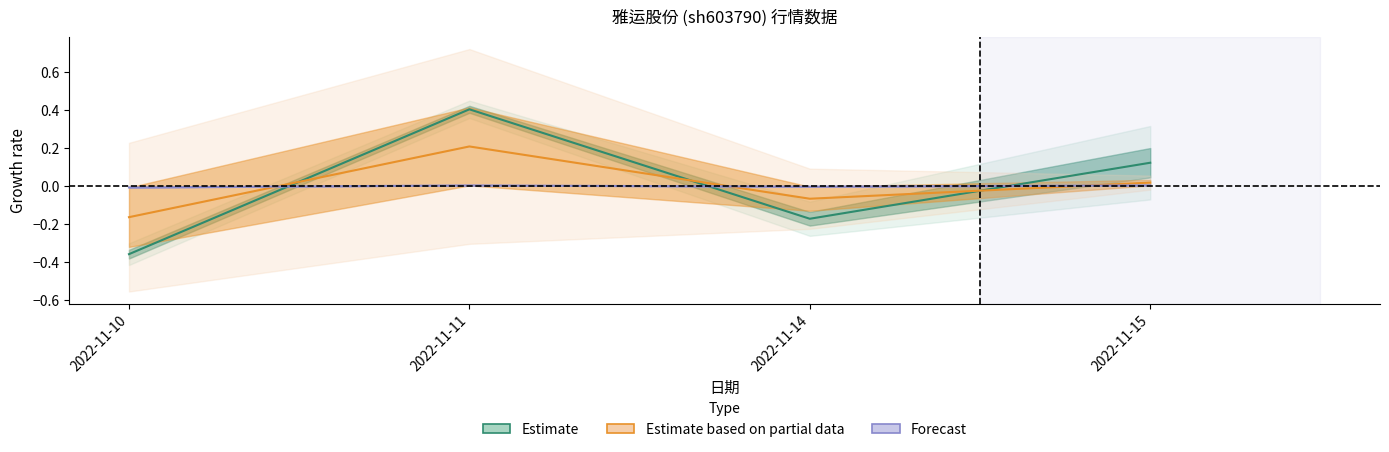

How many values in 价格 are below zero?

2